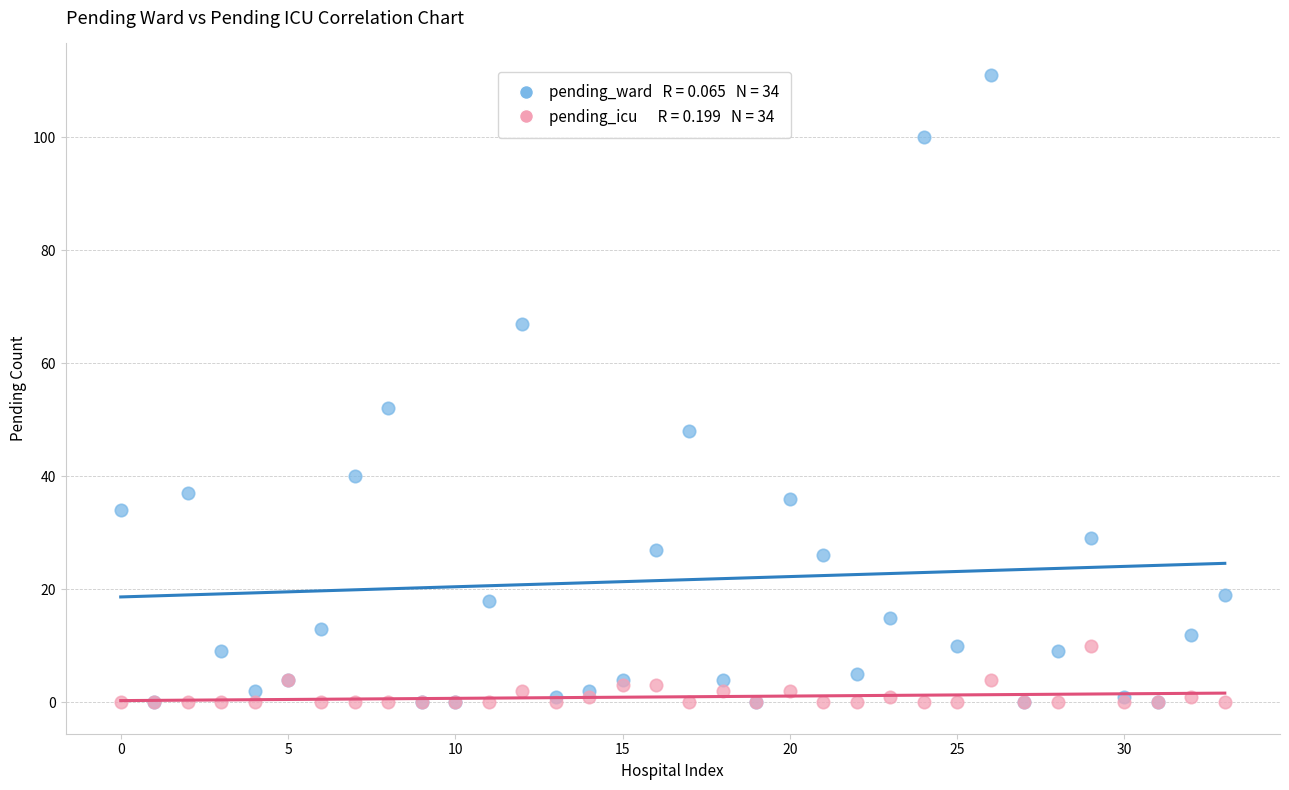

Across all series, what Y value is closest to 55?

52